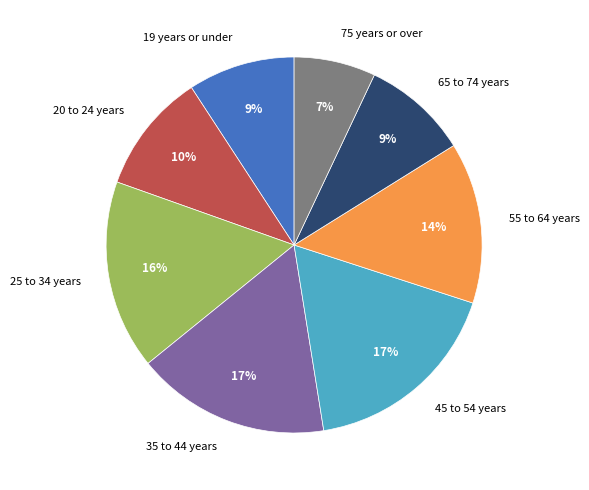

Which category has the smallest portion of the pie?

75 years or over